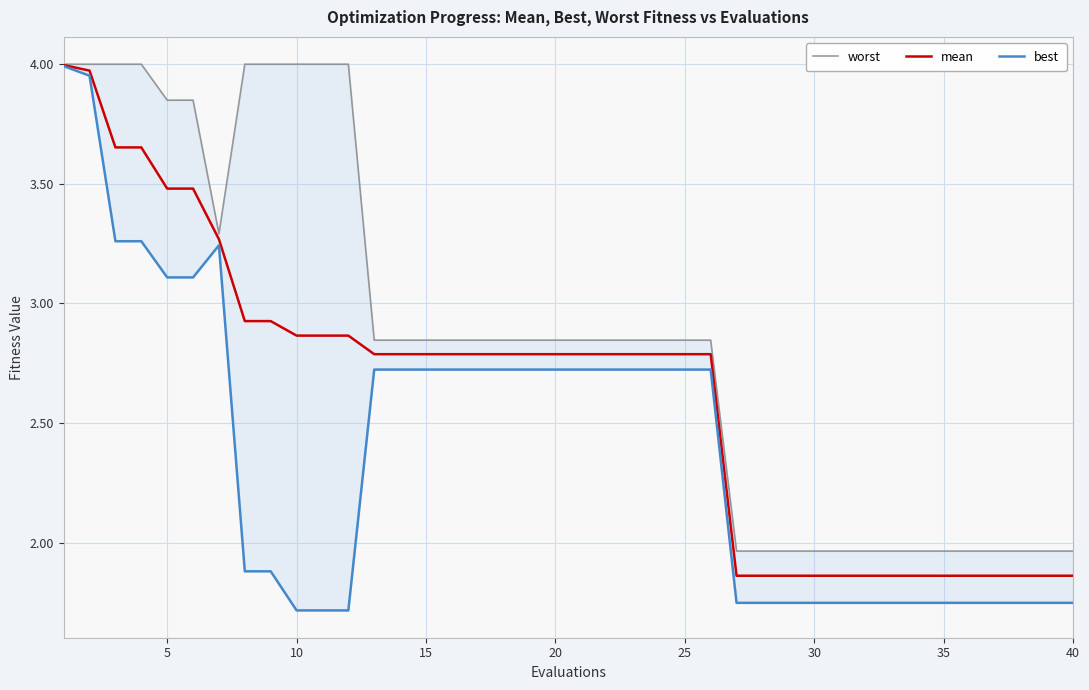

How many categories are shown in the chart?

40